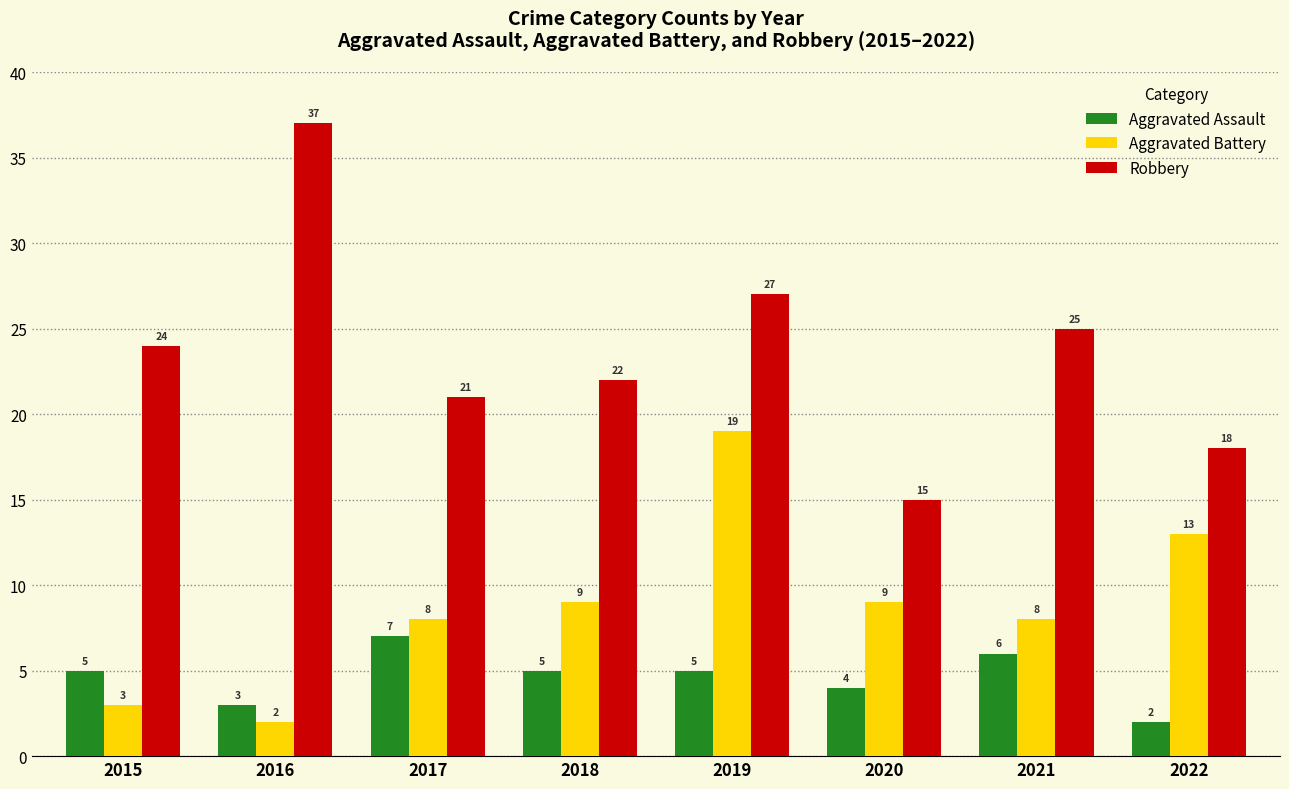

List the series in order of their peak value, highest first.

Robbery, Aggravated Battery, Aggravated Assault